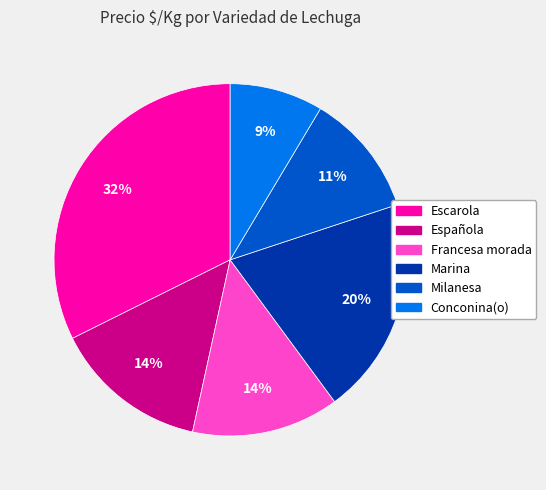

How many slices are in this pie chart?

6